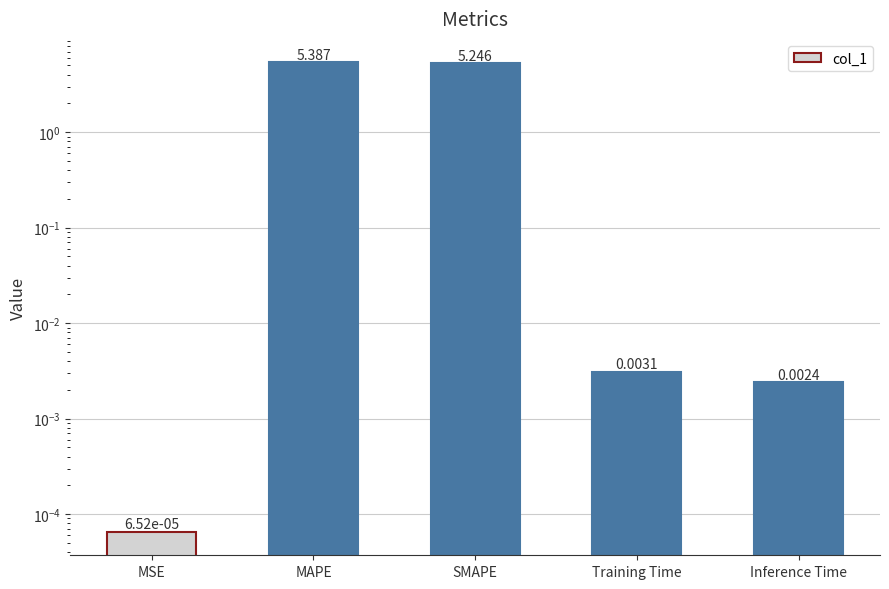

What is the difference between the values at SMAPE and MAPE?

0.1